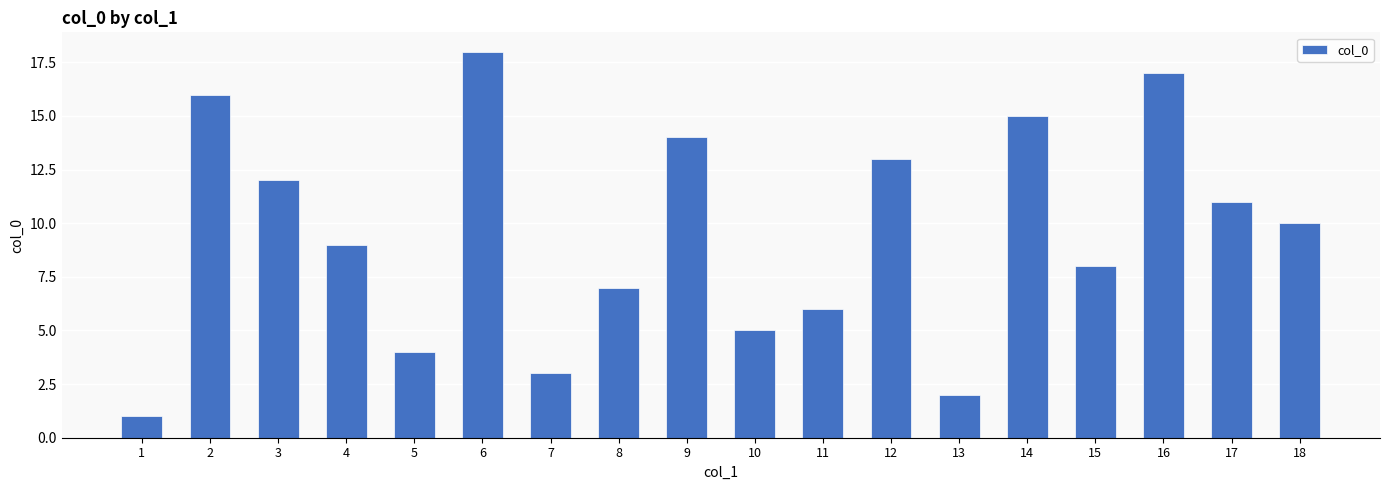

What is the value of the 17th bar from the left?

11